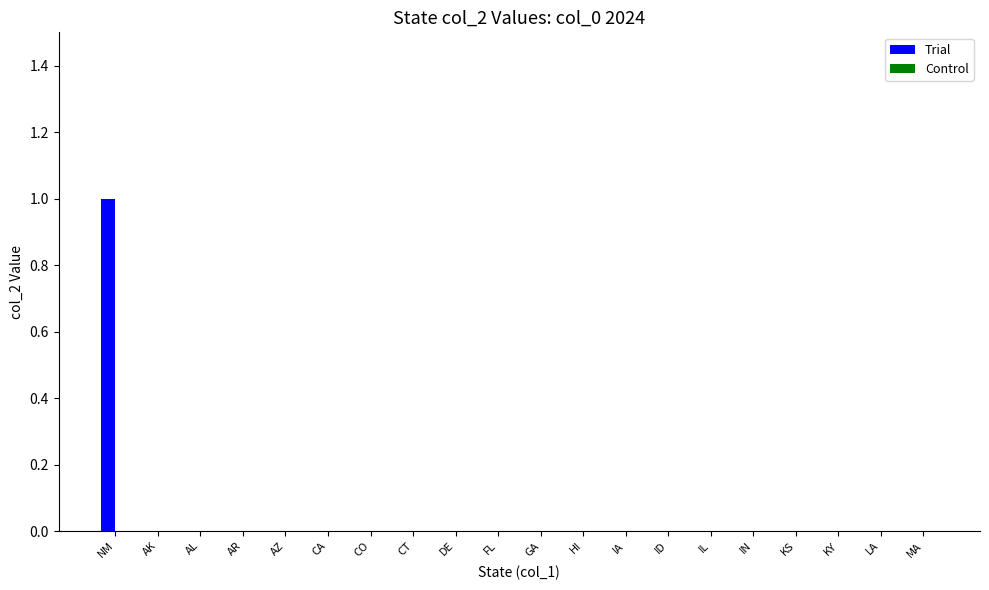

Which category has the highest value across all series?

NM